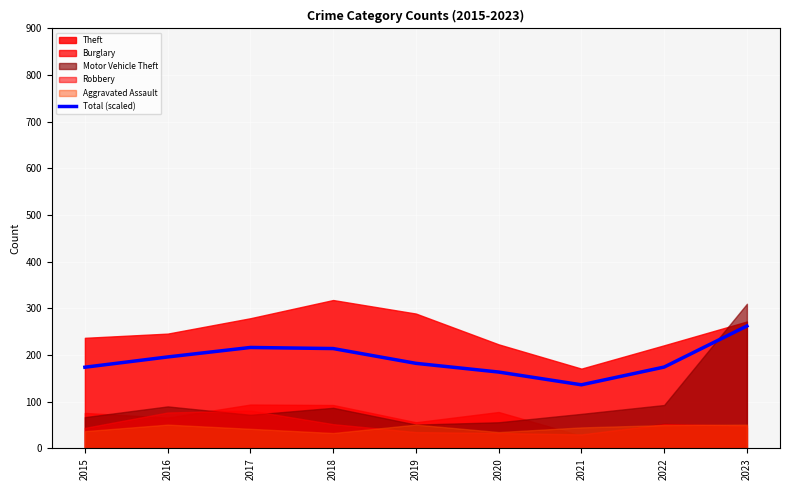

Is it true that the value at 2015 is 174.0?

True